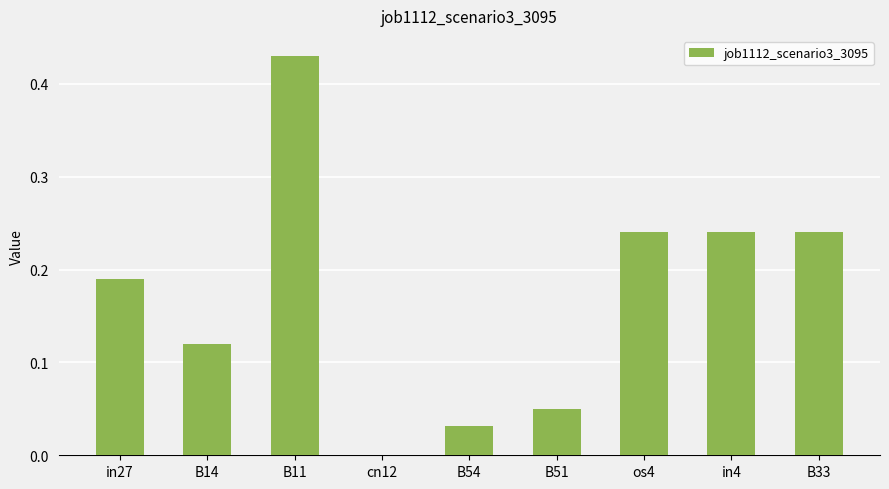

How many data points are above 0?

8